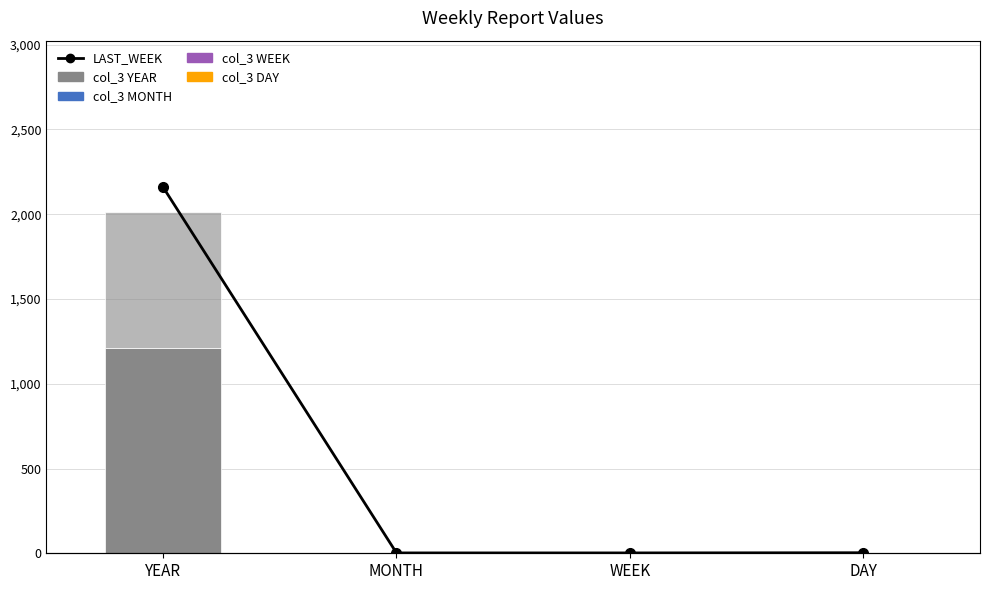

What position from the right is YEAR?

4